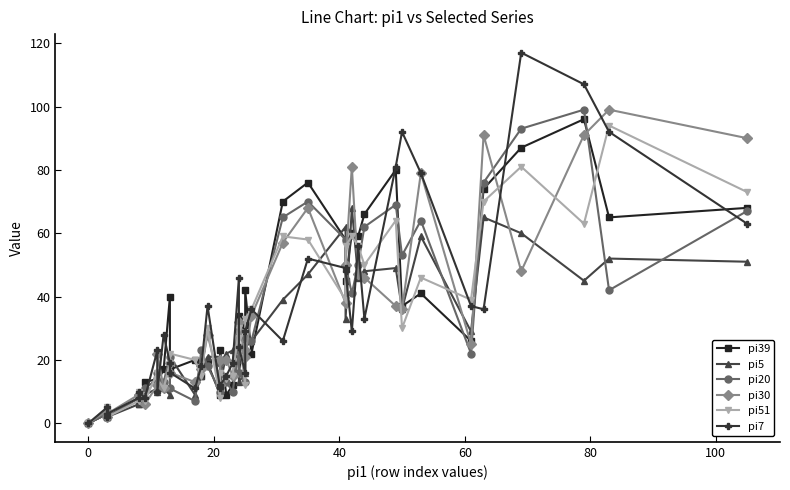

Is the value of pi7 at 21 greater than the value of pi30 at 32?

No